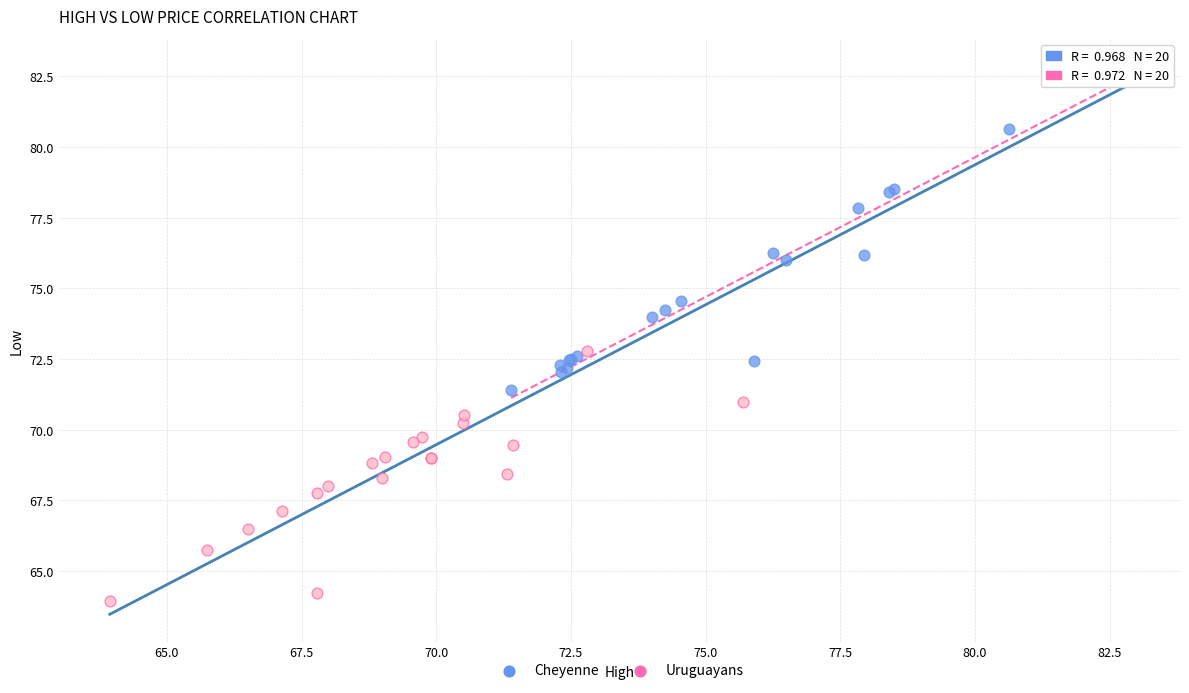

Which series contains the lowest Y value?

Uruguayans